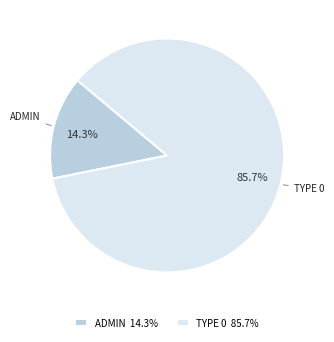

Does TYPE 0 85.7% represent more than half of the total?

Yes